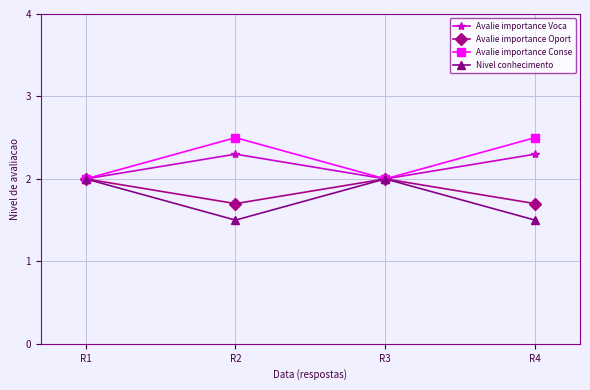

At which category does Nivel conhecimento reach its first local peak?

R3